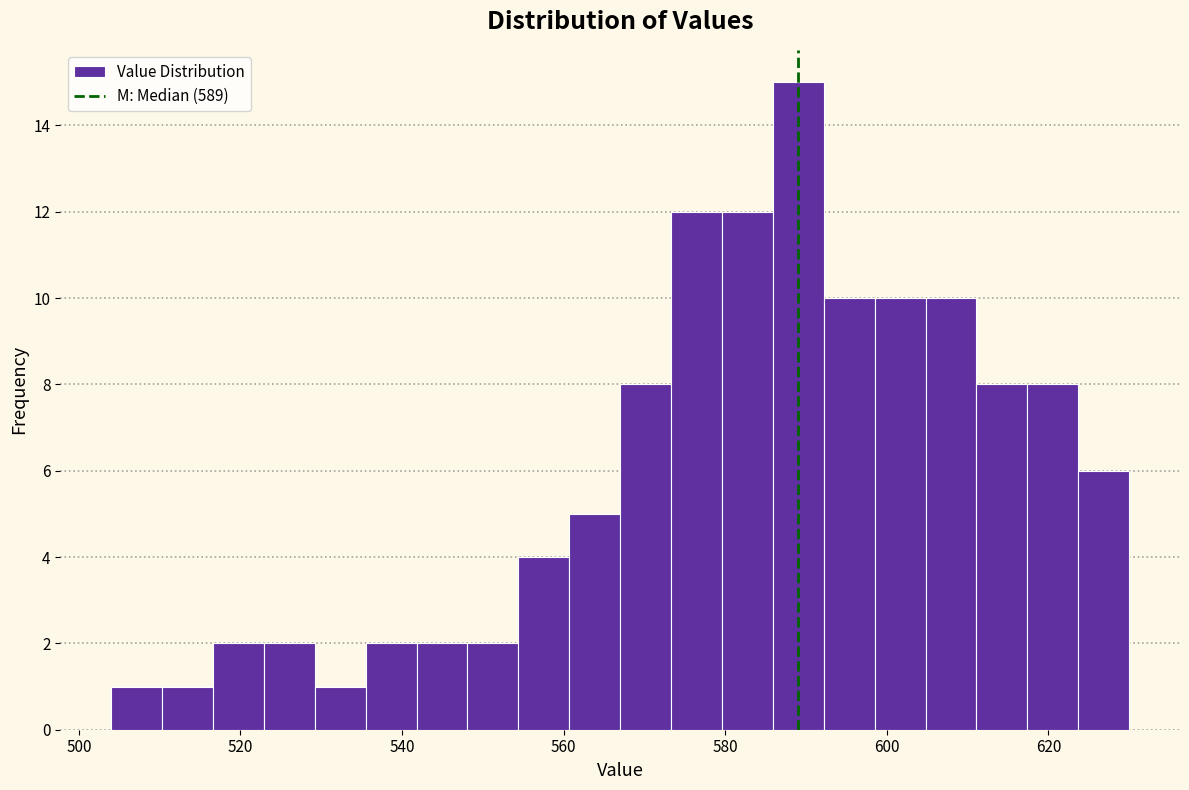

Around what value on the x-axis is the tallest bar? Give the approximate position of its centre, as read against the axis.

590